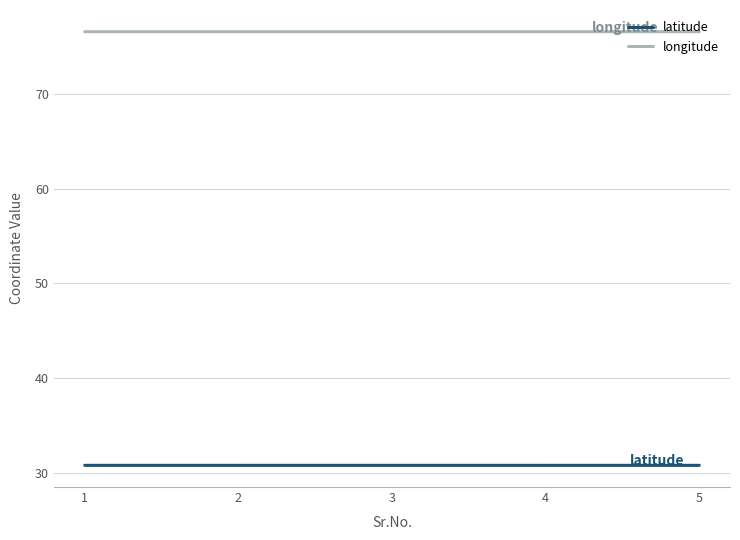

Is it true that longitude equals 76.6 at 2?

True